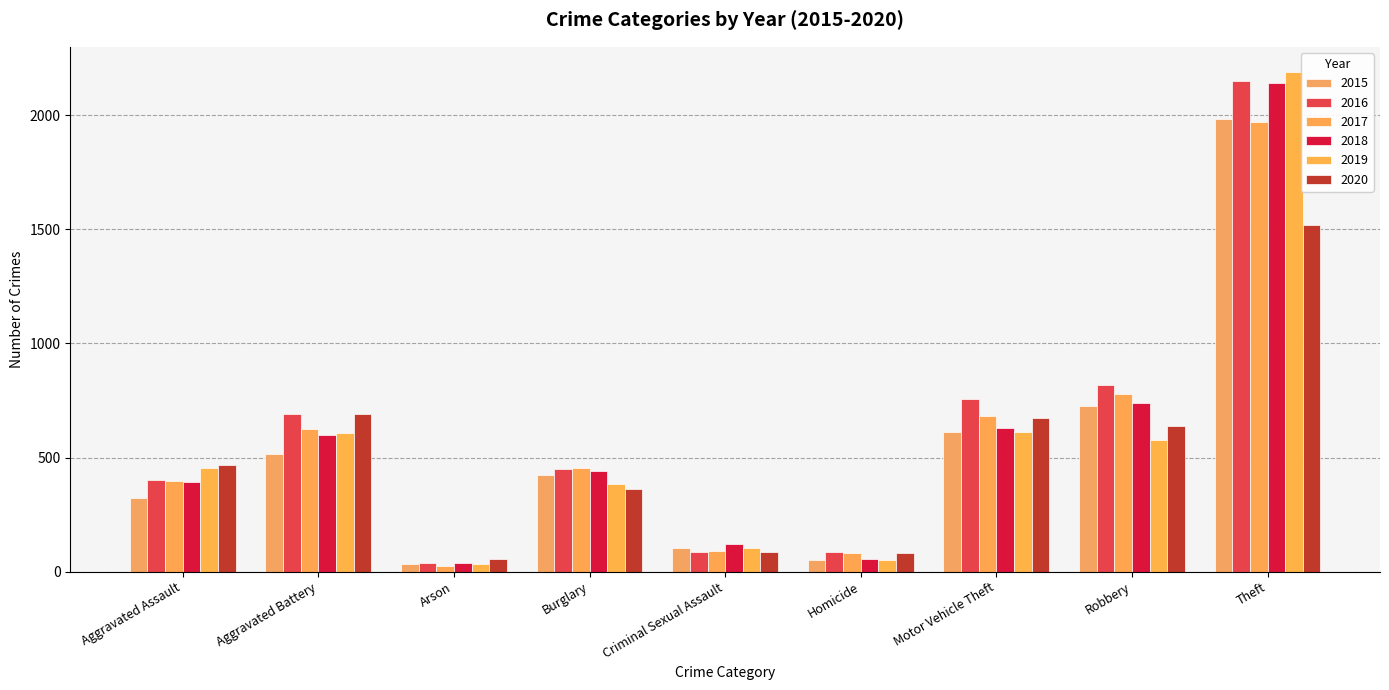

The 2015 series shows 614 at Motor Vehicle Theft. True or false?

True